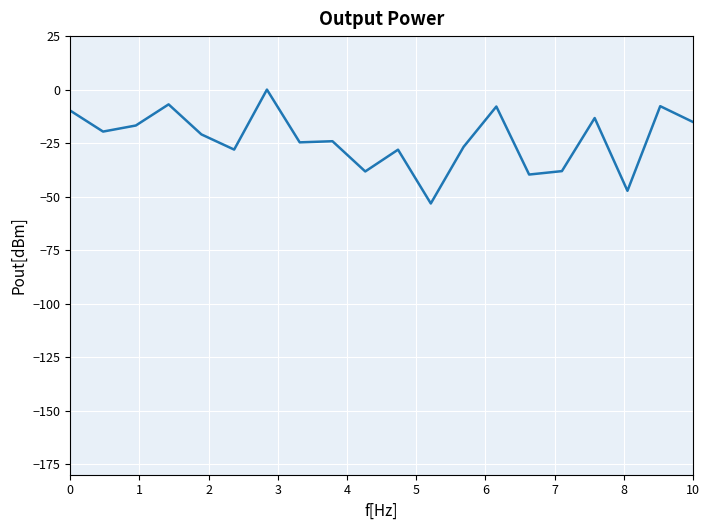

Reading right to left, extract all data points from this chart.

-15.1	-7.7	-47.3	-13.3	-38.1	-39.7	-7.9	-26.8	-53.2	-28.1	-38.3	-24.1	-24.7	0.0	-28.0	-20.9	-6.9	-16.8	-19.6	-9.8